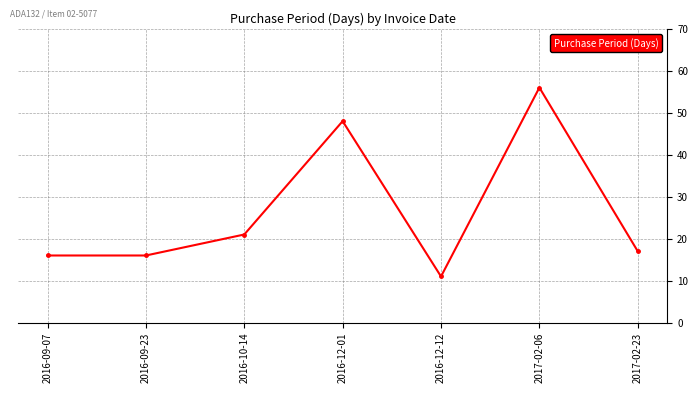

How many distinct data groups are displayed?

1